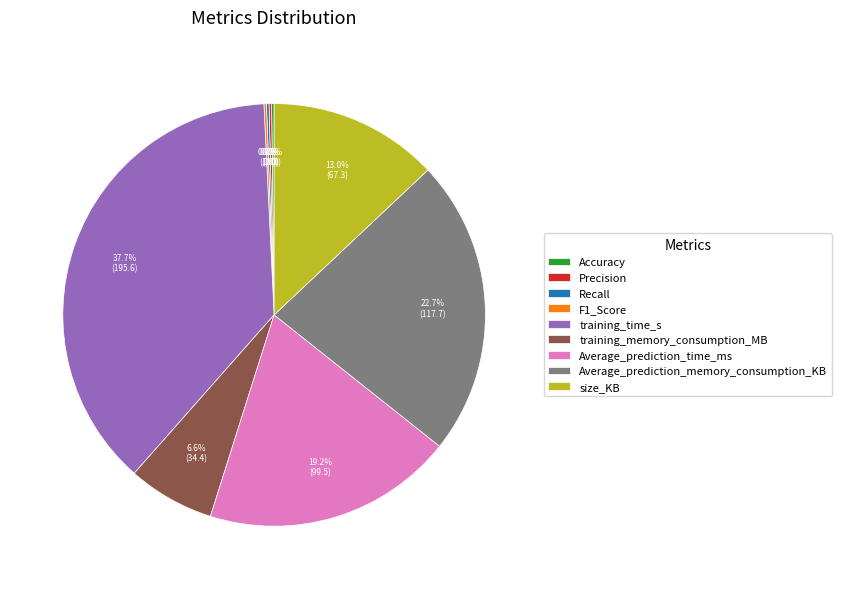

Which slice is the largest?

training_time_s